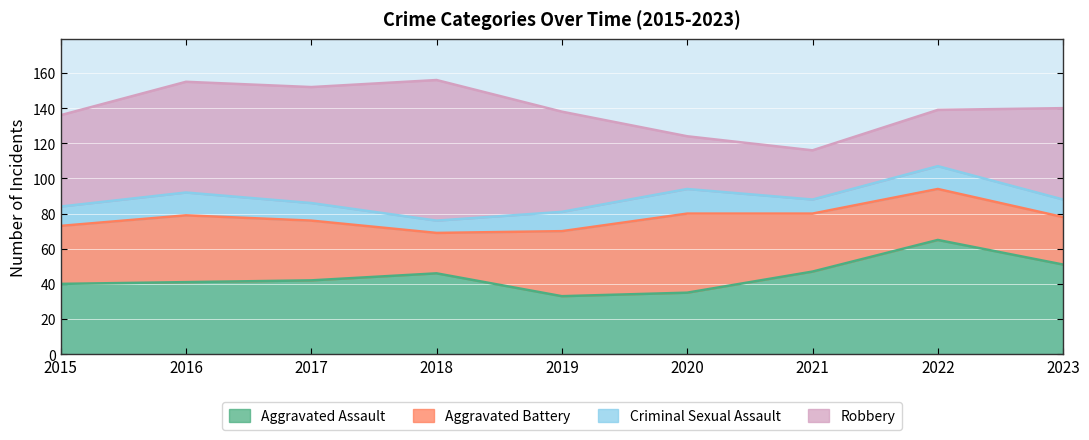

What is the smallest value displayed?

7